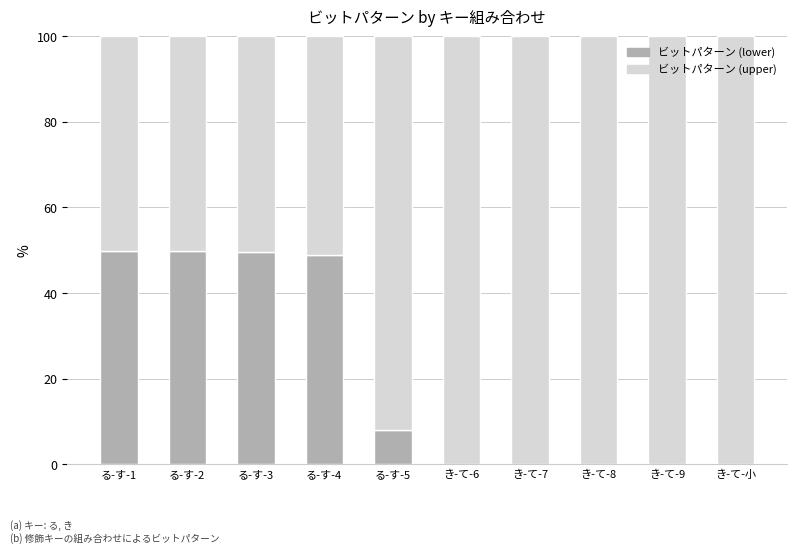

What is the total value across all series at る-す-1?

100.0